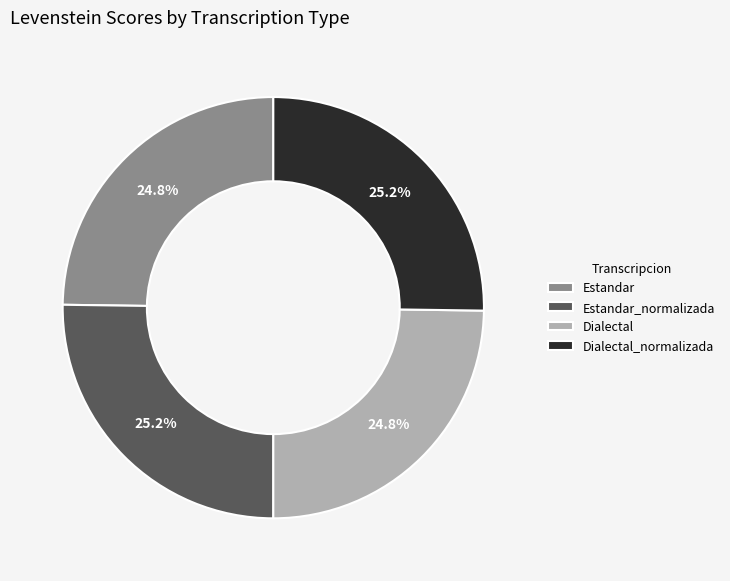

Is Estandar_normalizada the majority of the pie?

No